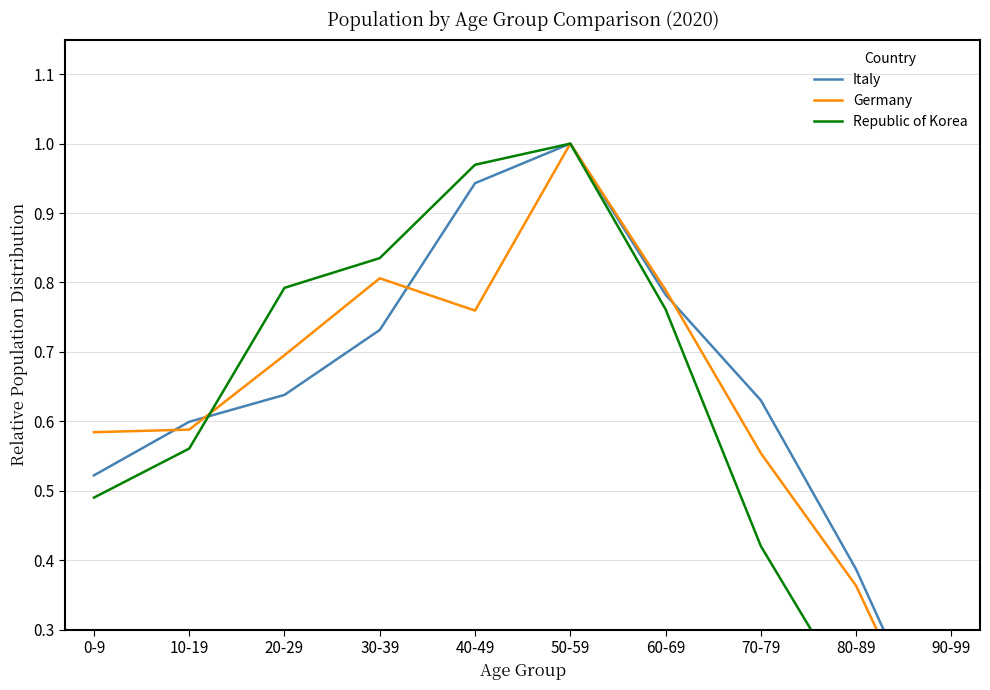

Rank the series by their maximum value, from highest to lowest.

Italy, Germany, Republic of Korea